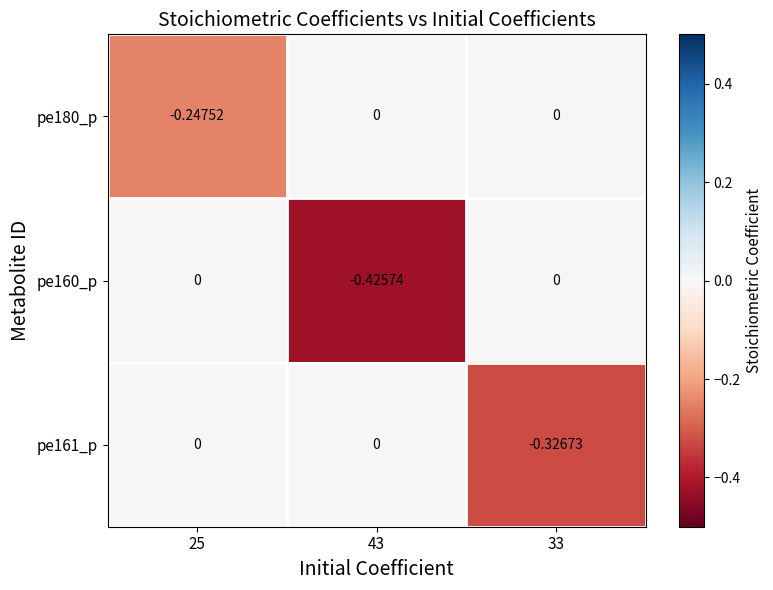

At which category is the sum across all series the highest?

25